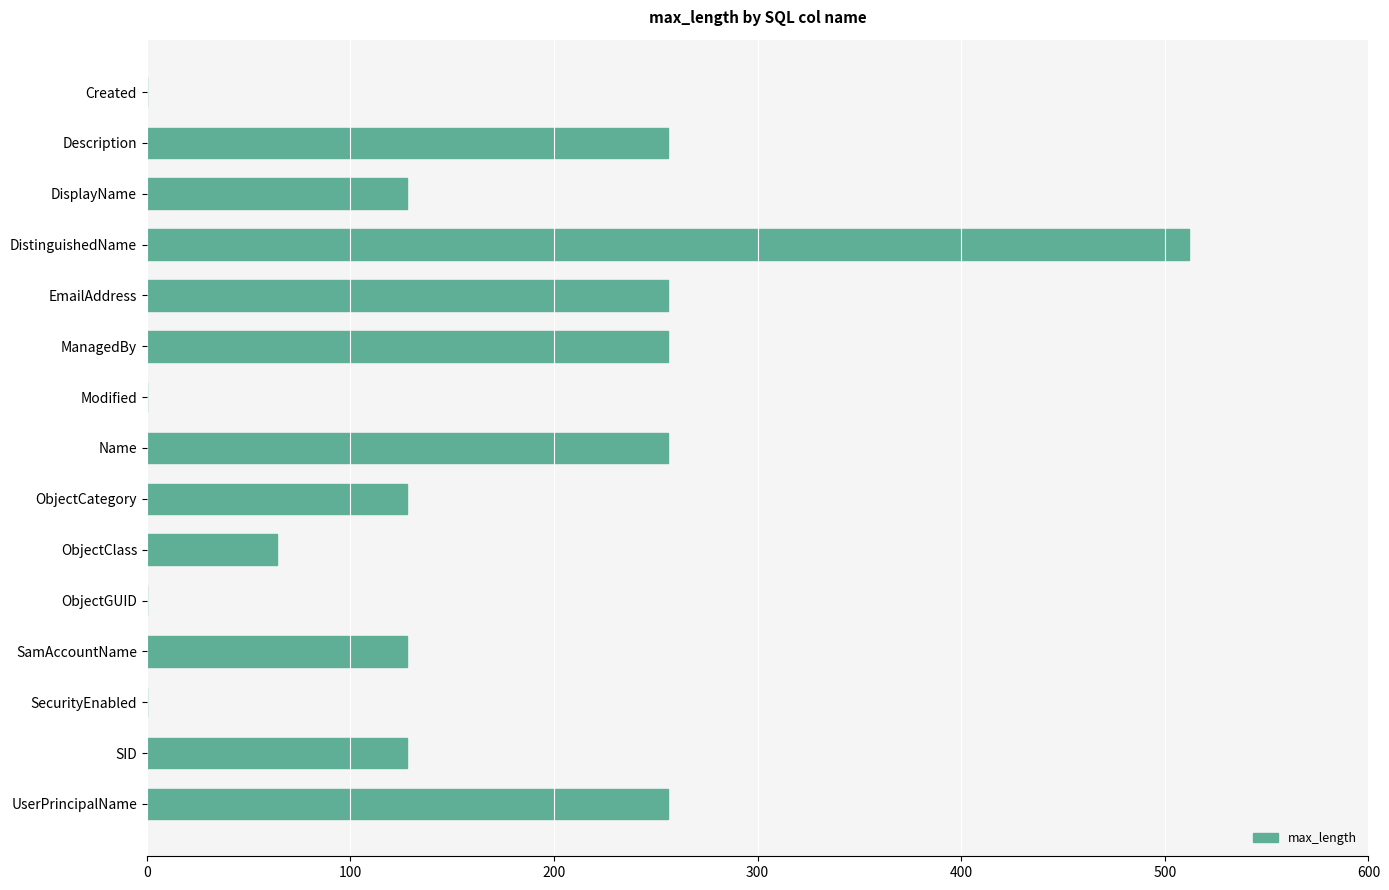

How many series are shown in this chart?

1